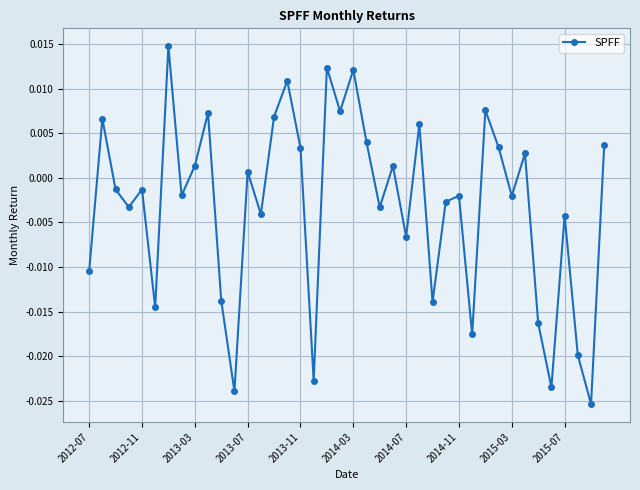

How many points are higher than both their immediate neighbors (excluding endpoints)?

14